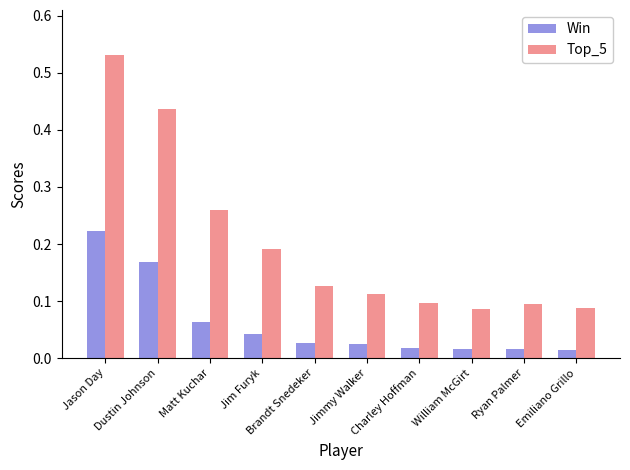

Which series has the largest total across all categories?

Top_5